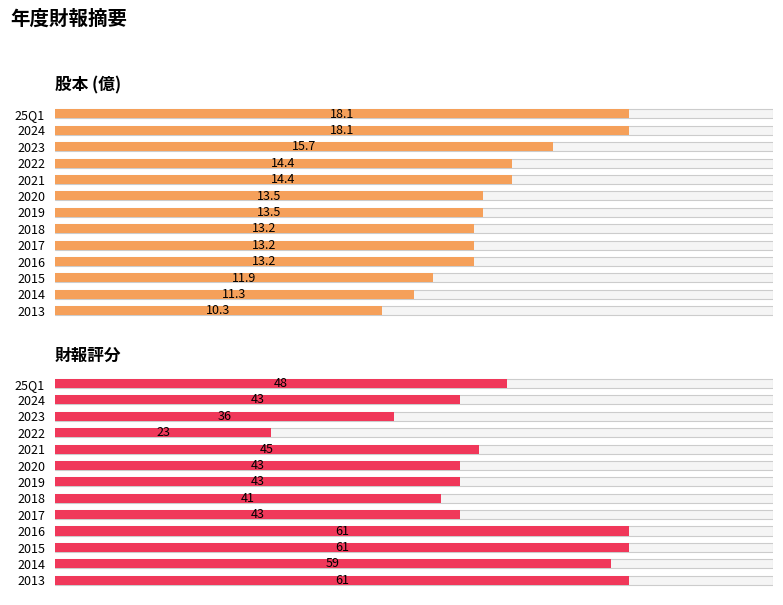

How many data points in 財報評分 are less than 43?

3